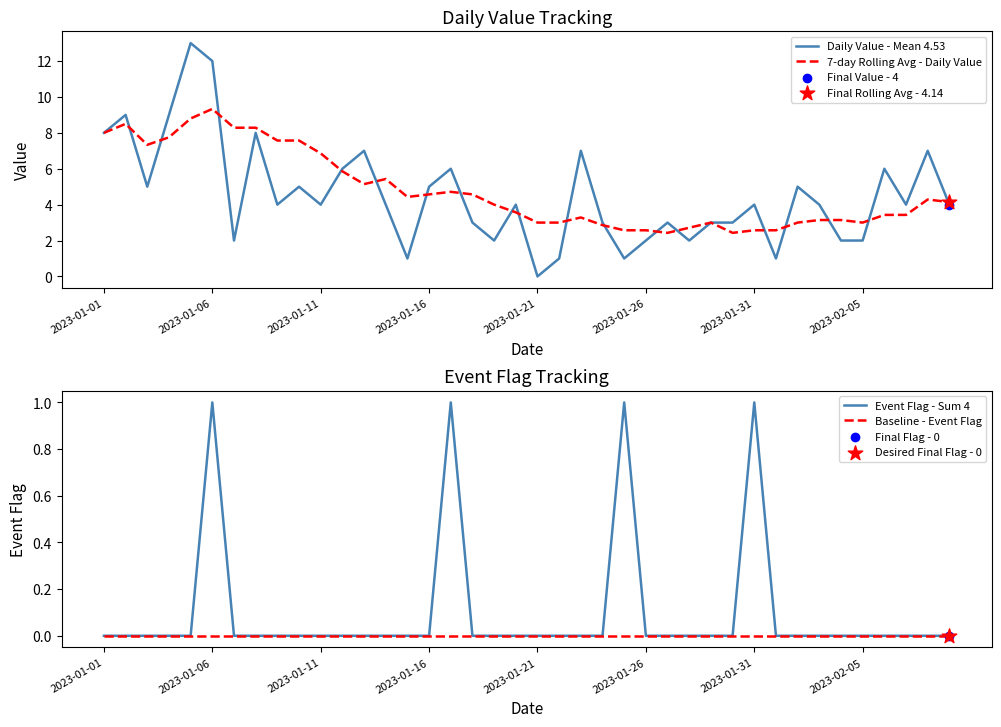

At how many categories does at least one series exceed 4?

23